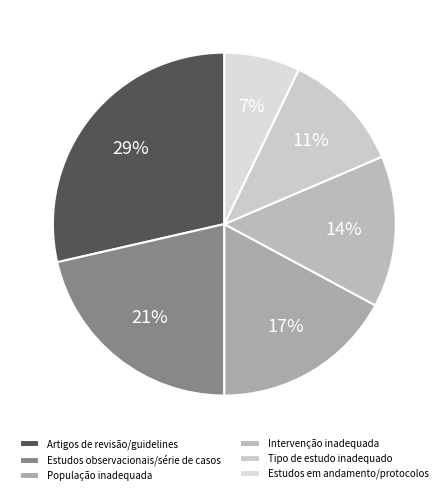

Which slice is the smallest?

Estudos em andamento/protocolos